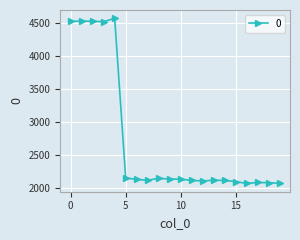

What is the sum of all values?

54324